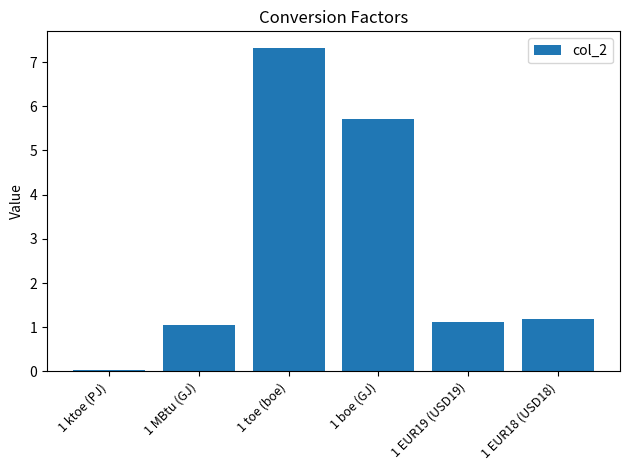

Which category has the highest value across all series?

1 toe (boe)